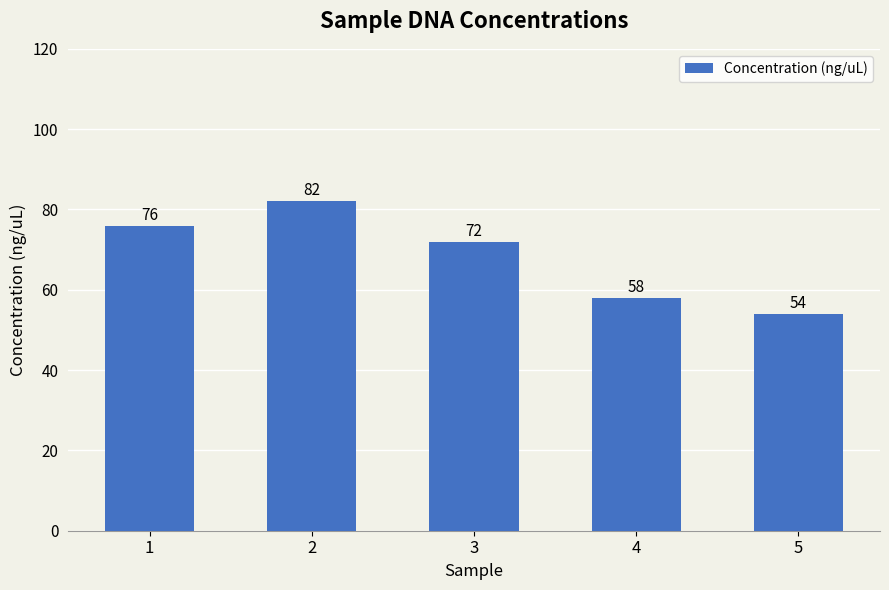

What is the sum of the values at 5 and 3?

126